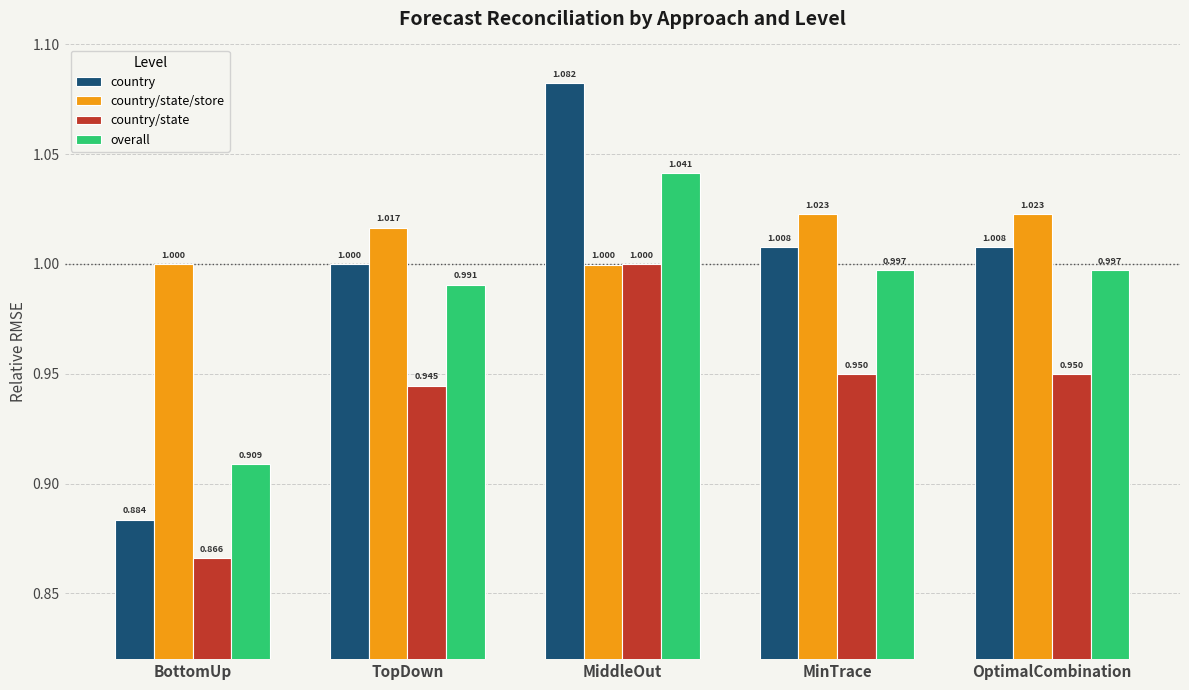

Which series has the largest range (max minus min)?

country